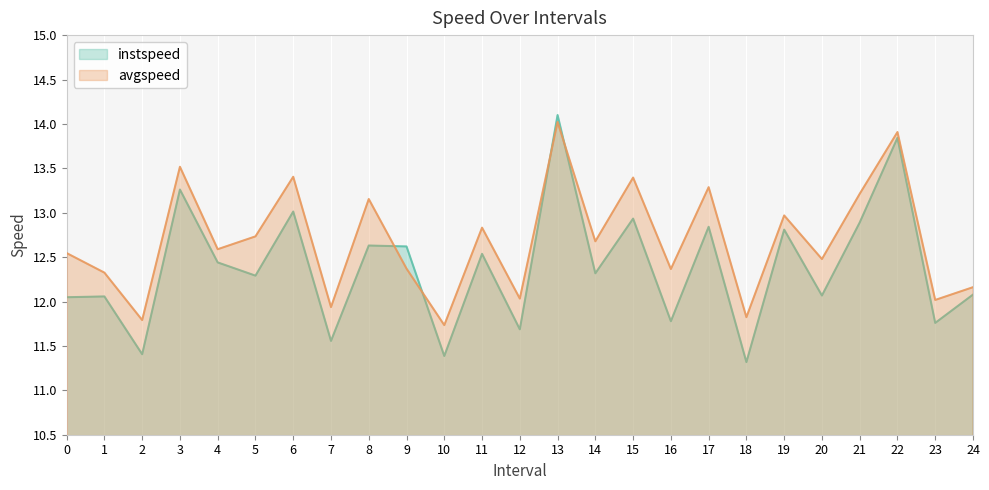

What are all the series names shown in the legend?

instspeed, avgspeed